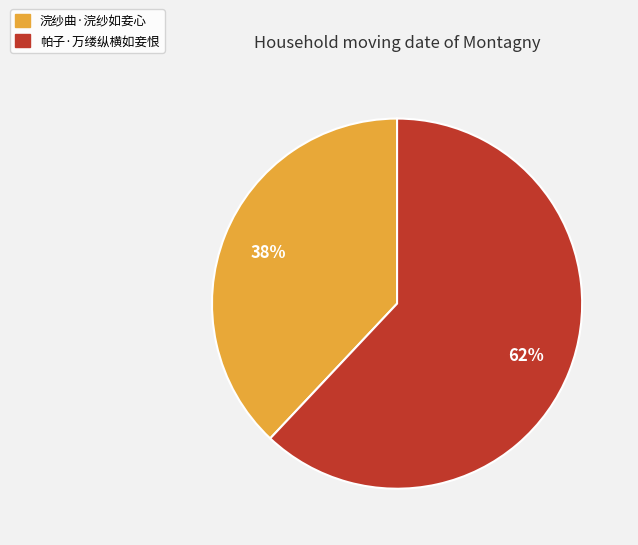

Rank the categories by value from lowest to highest.

浣纱曲·浣纱如妾心, 帕子·万缕纵横如妾恨